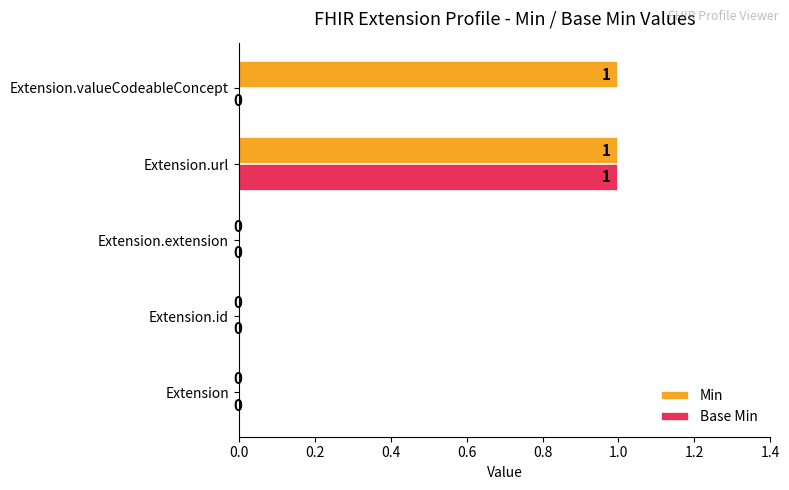

The Base Min series shows 0 at Extension.url. True or false?

False